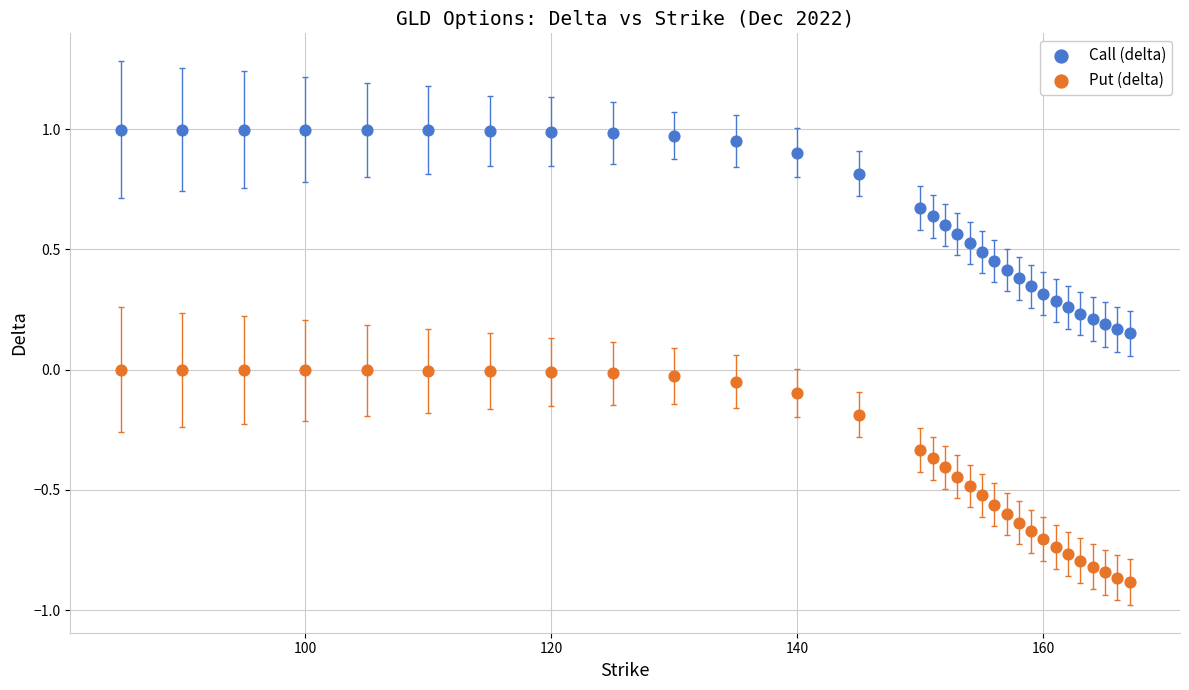

Across all data points, what is the range of X values (max minus min)?

82.0